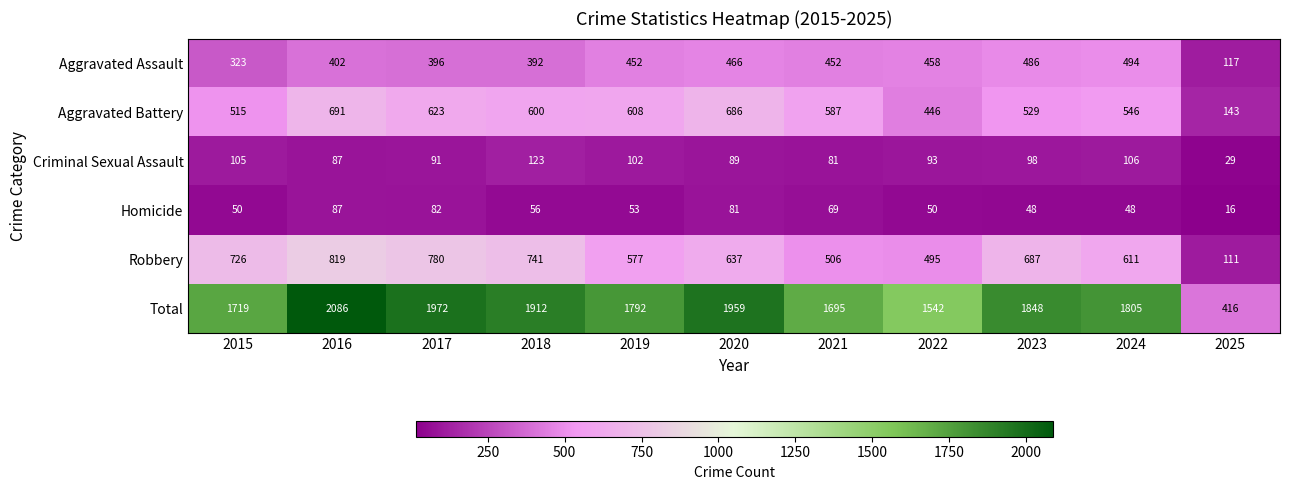

Rank the series by their maximum value, from highest to lowest.

Total, Robbery, Aggravated Battery, Aggravated Assault, Criminal Sexual Assault, Homicide